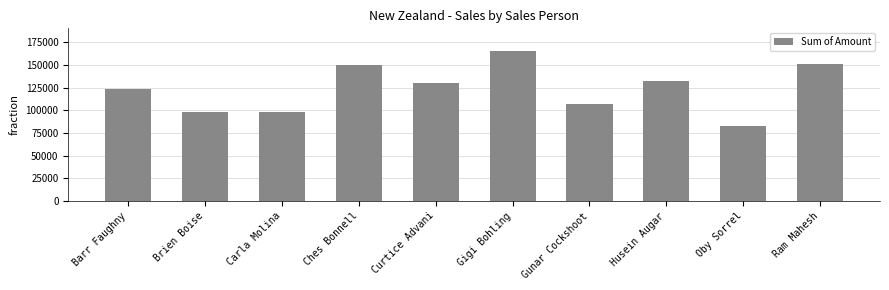

How many data points does each series have?

10